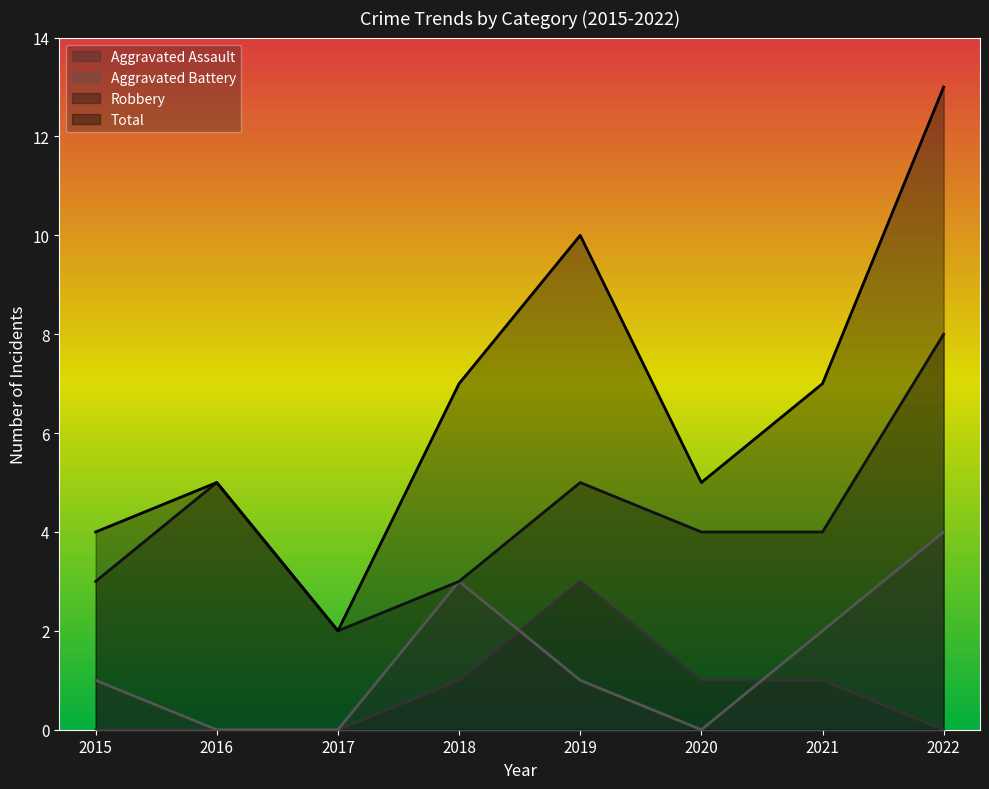

List the series in order of their peak value, lowest first.

Aggravated Assault, Aggravated Battery, Robbery, Total